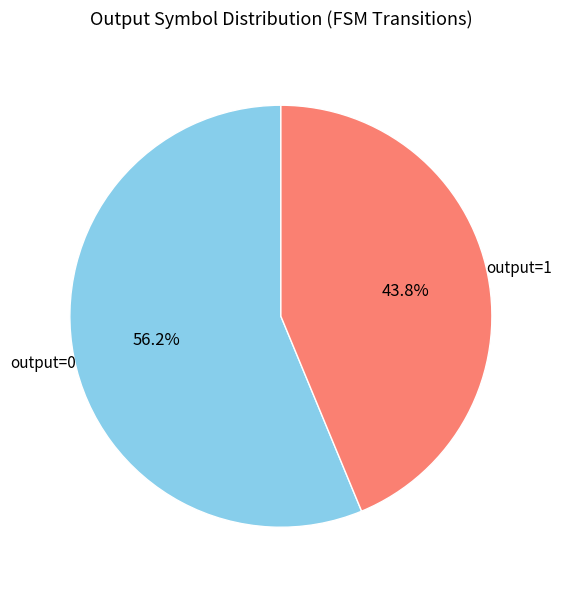

Does output=0 account for over 50% of the chart?

Yes